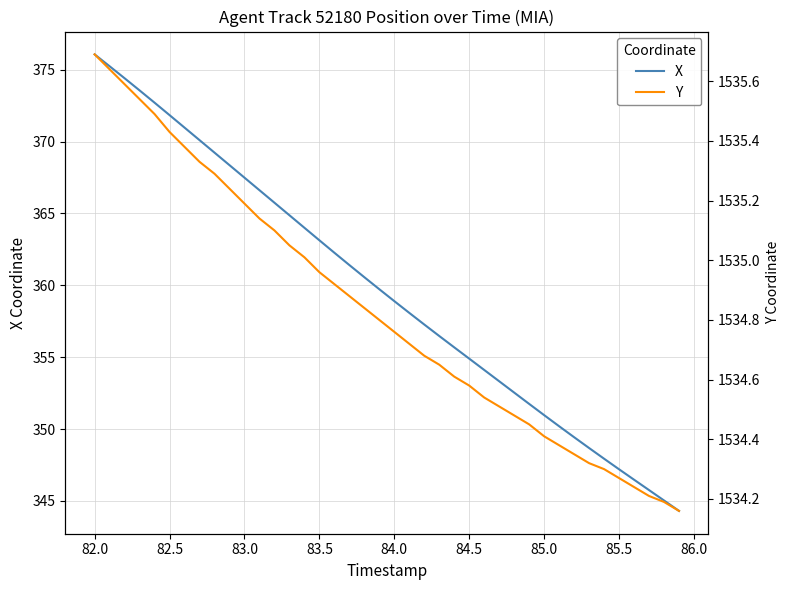

At which label does X reach its peak?

82.0